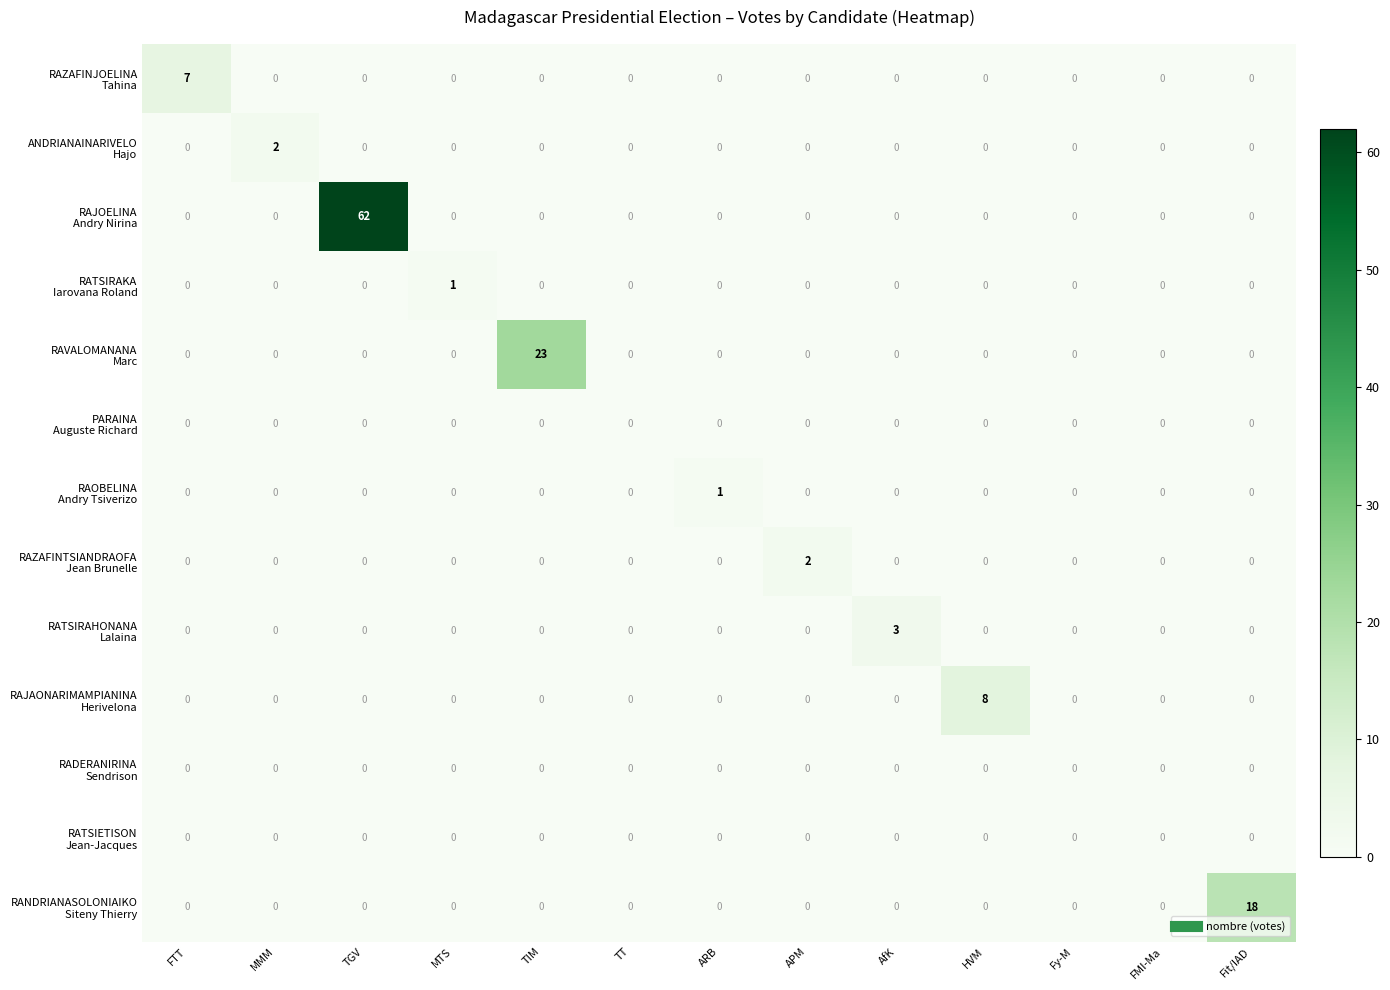

At which category does the chart reach its peak across all series?

TGV